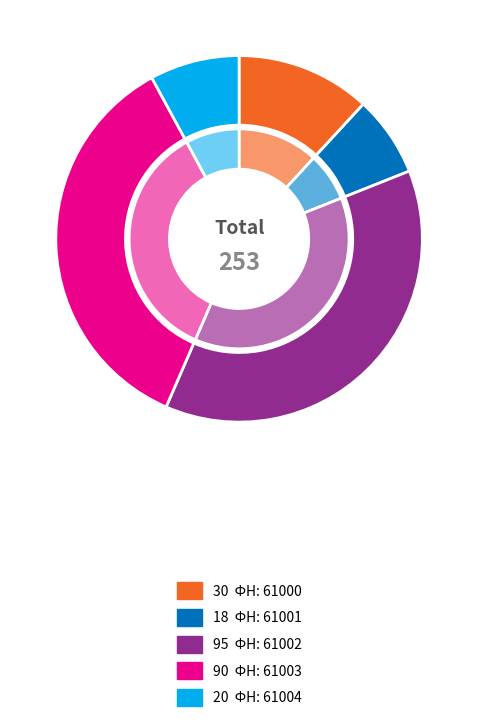

To the nearest percent, what portion does 61000 represent?

12%